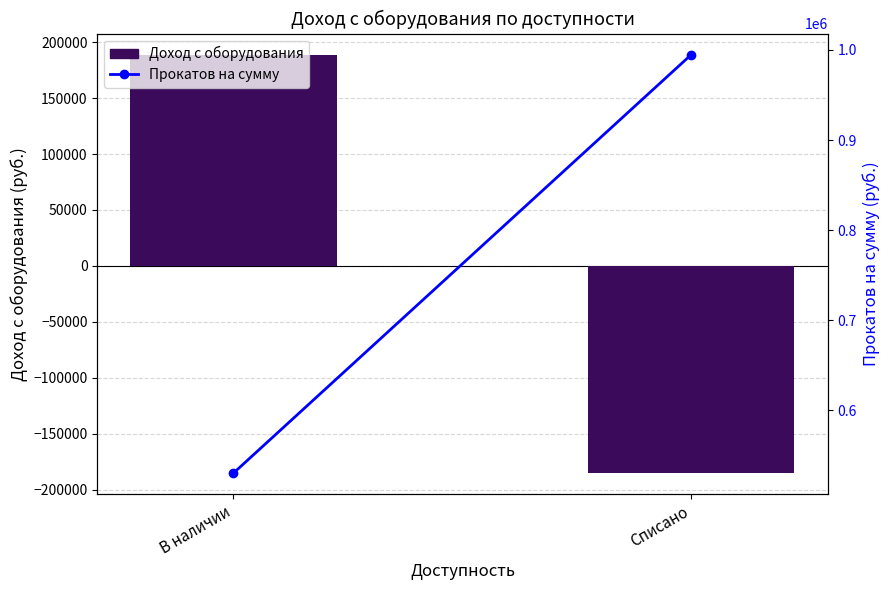

How many values in Доход с оборудования are above zero?

1